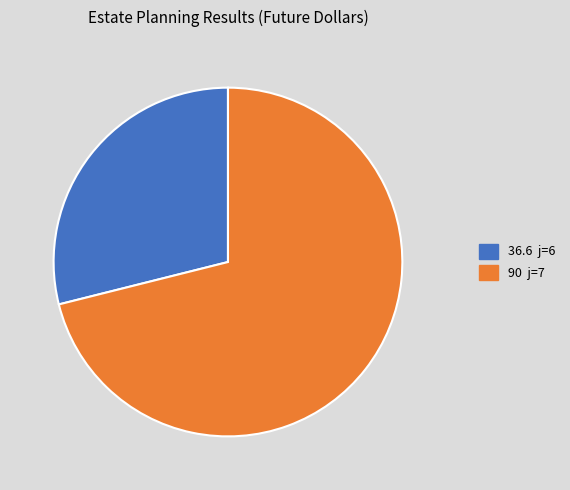

Do 36.6 j=6 and 90 j=7 together represent more than half of the pie?

Yes